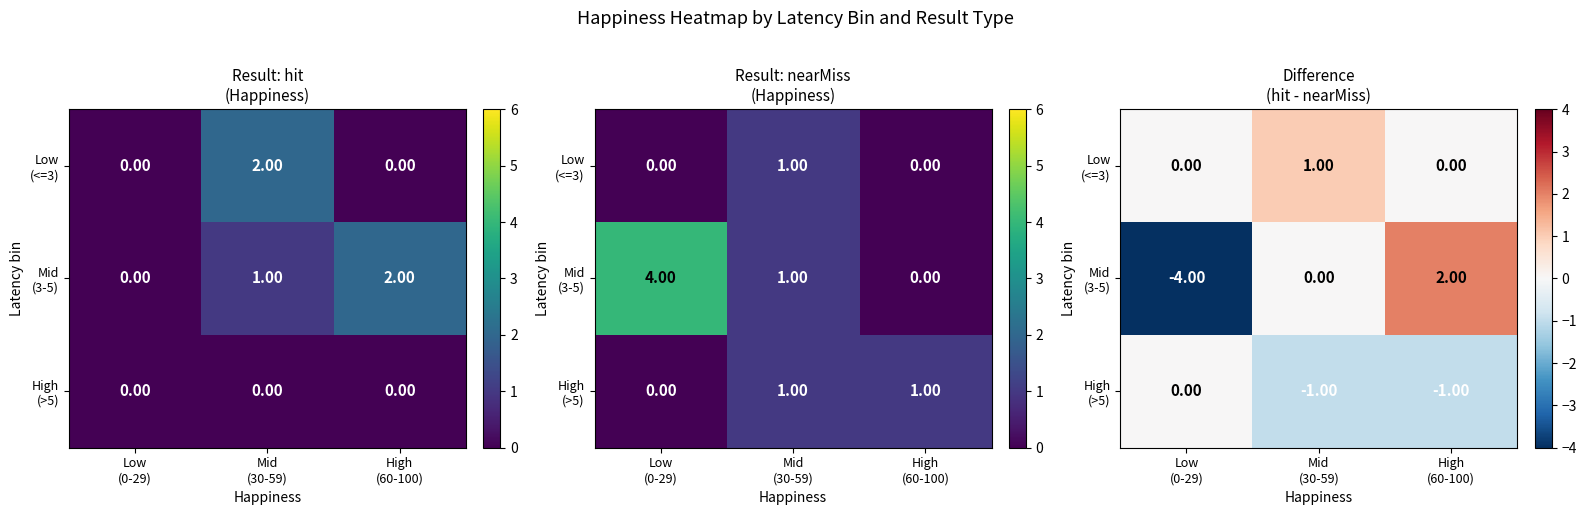

Count the number of data series in this chart.

3